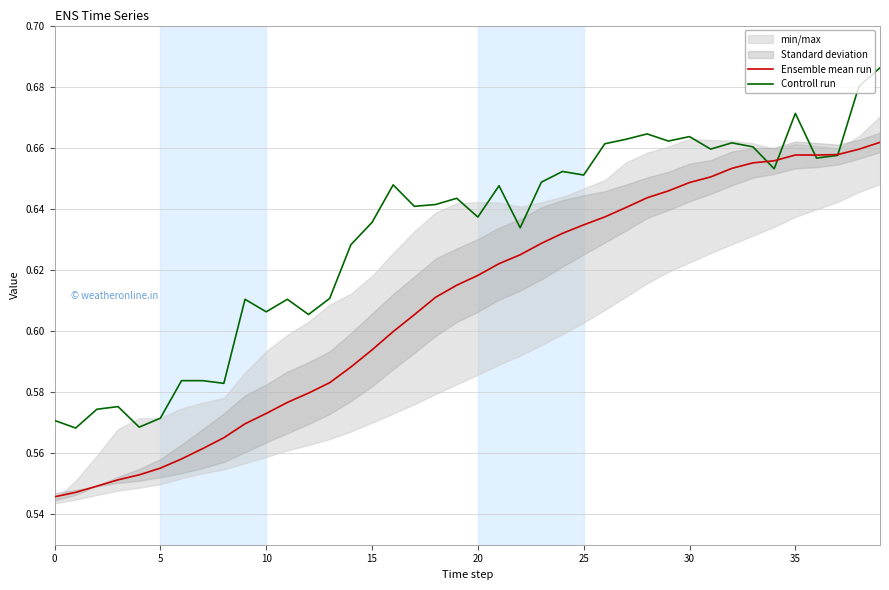

What is the minimum value for Ensemble mean run?

0.5